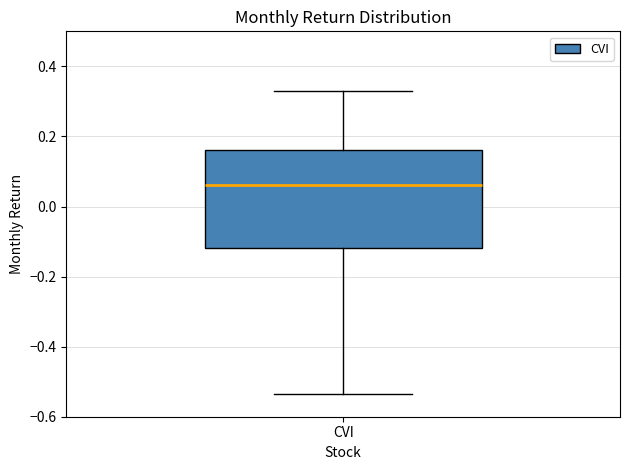

Read this box plot against the y-axis: the position of the median line, the range covered by the box, and the ends of both whiskers. The values are not printed on the chart, so give them approximately, as read against the axis.

median 0.06, box -0.12 to 0.16, whiskers -0.54 to 0.32